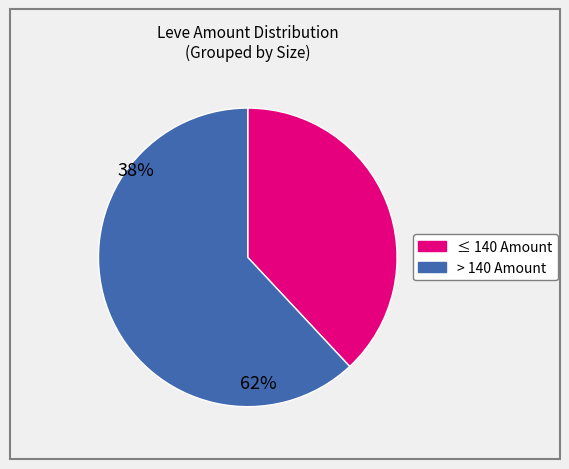

Is there a majority slice in this chart?

Yes